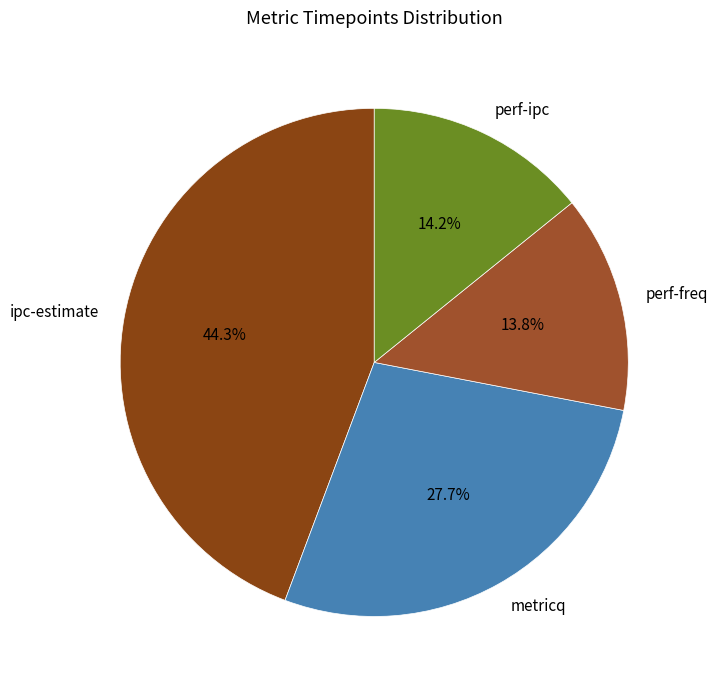

What is the largest slice in the pie chart?

ipc-estimate